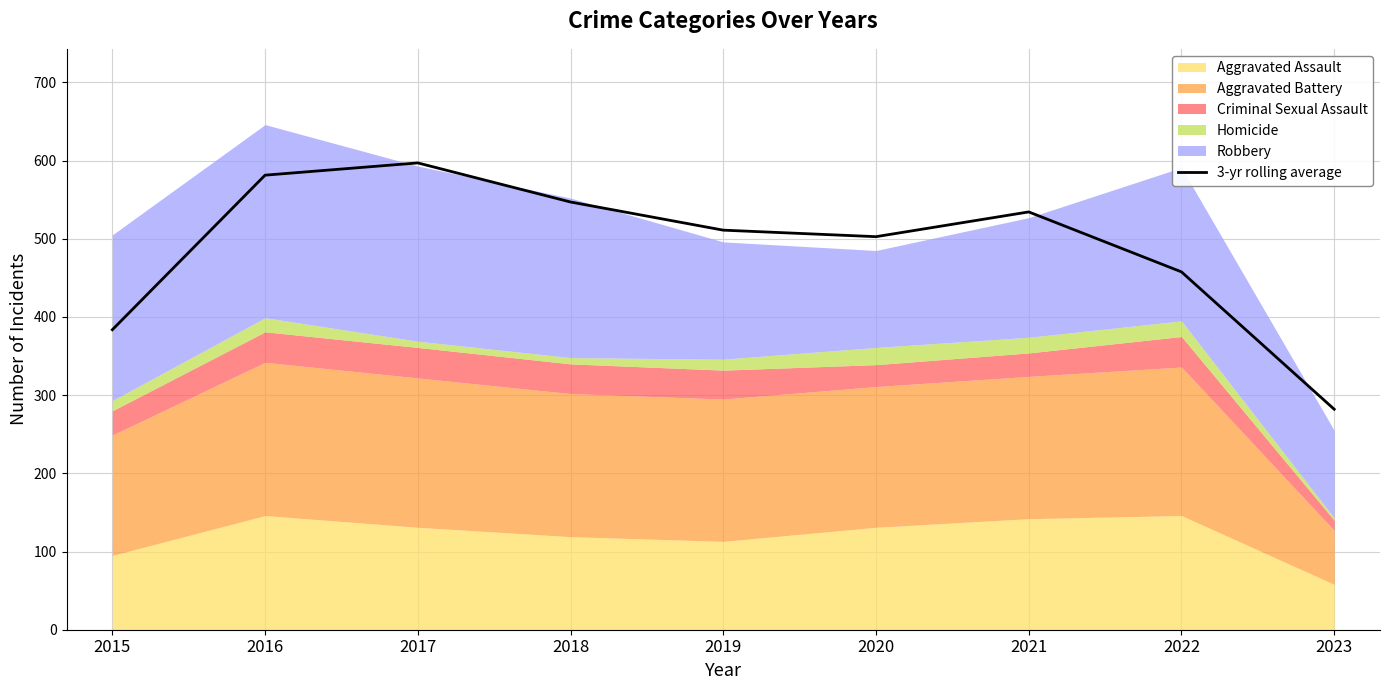

How many data points are less than 511?

4